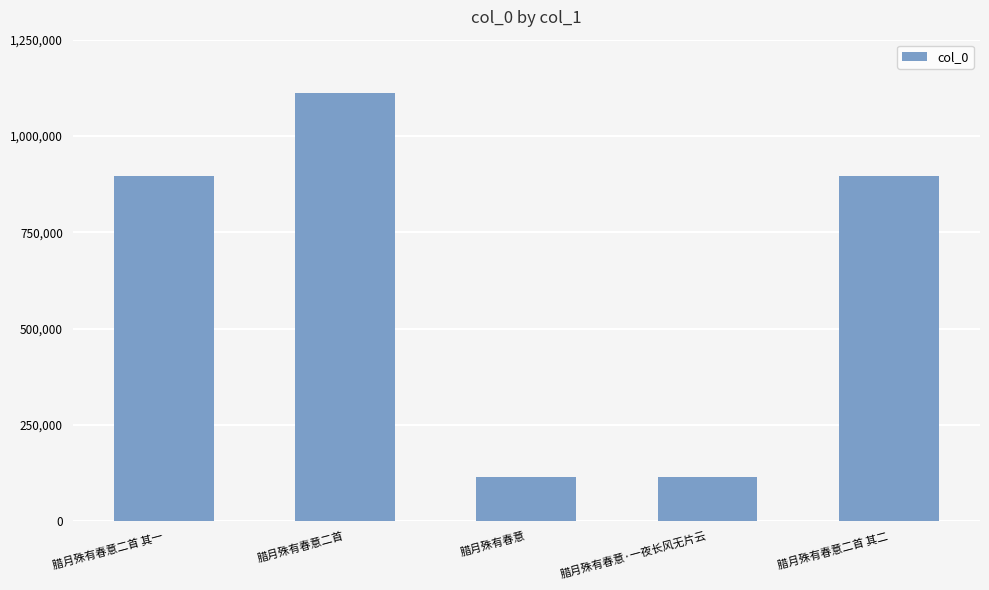

What is the difference between the values at 腊月殊有春意二首 其二 and 腊月殊有春意二首?

215918